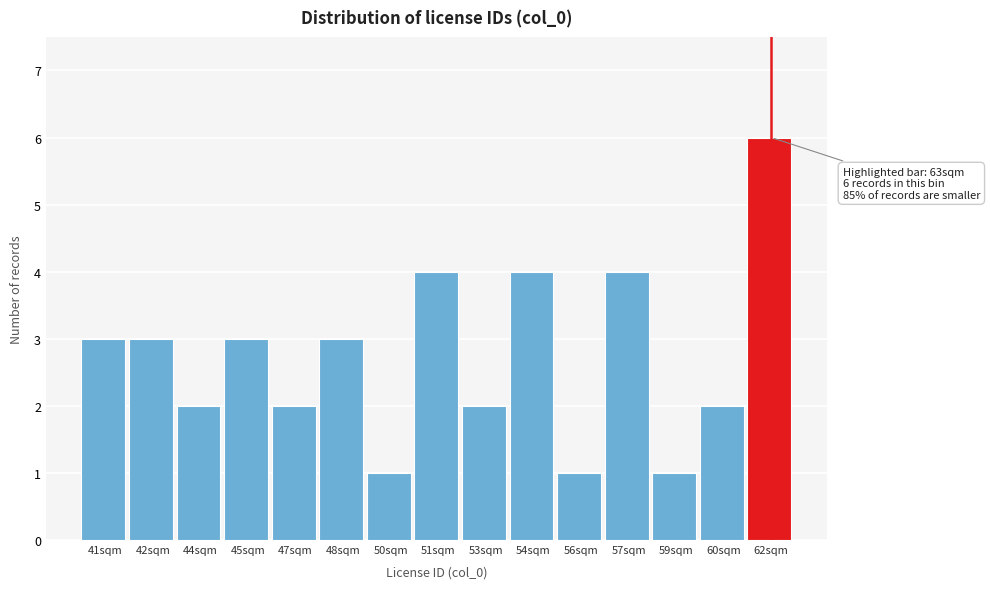

Reading left to right, what are all the values shown in this chart?

41sqm=3	42sqm=3	44sqm=2	45sqm=3	47sqm=2	48sqm=3	50sqm=1	51sqm=4	53sqm=2	54sqm=4	56sqm=1	57sqm=4	59sqm=1	60sqm=2	62sqm=6